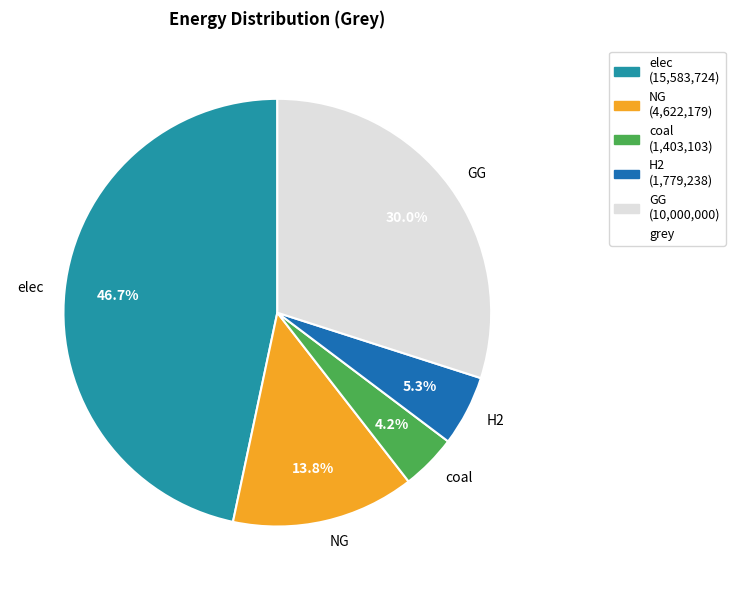

How many slices are in this pie chart?

5